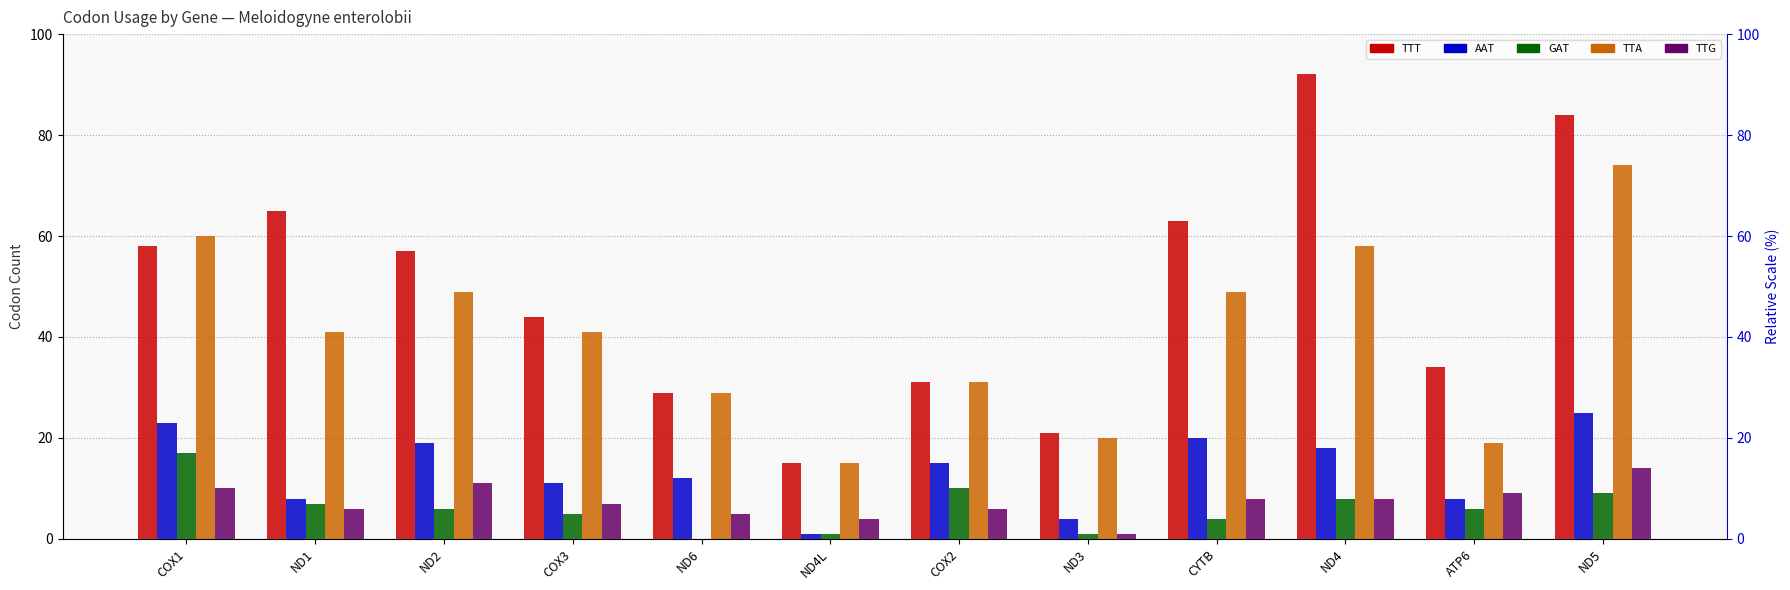

What is the difference between the highest and lowest values at ND1?

59